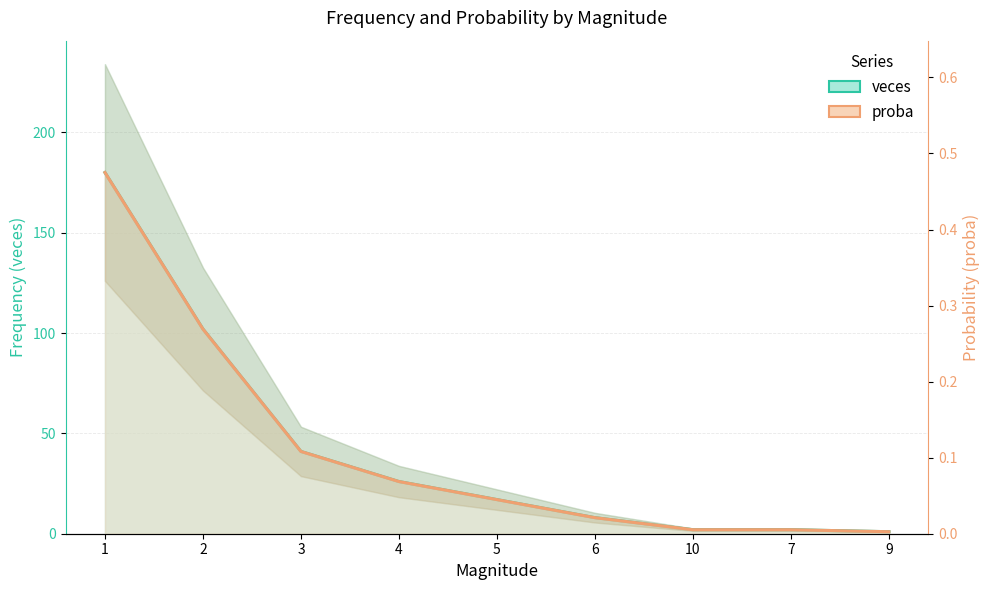

The veces series shows 2.0 at 7. True or false?

True